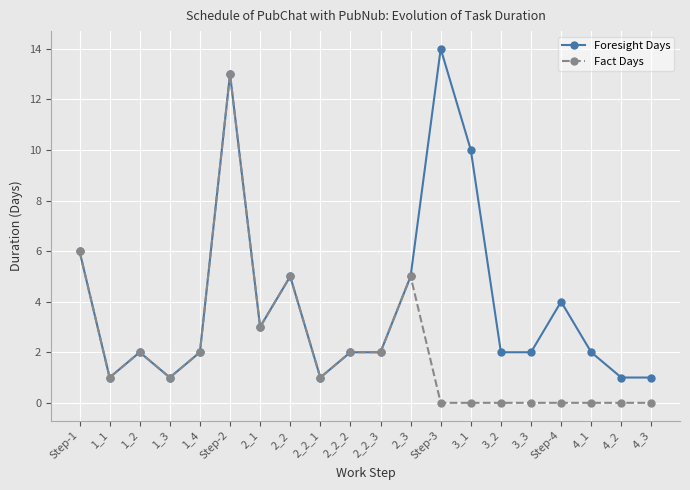

The value of Fact Days at 2_2_1 is 1. True or false?

True